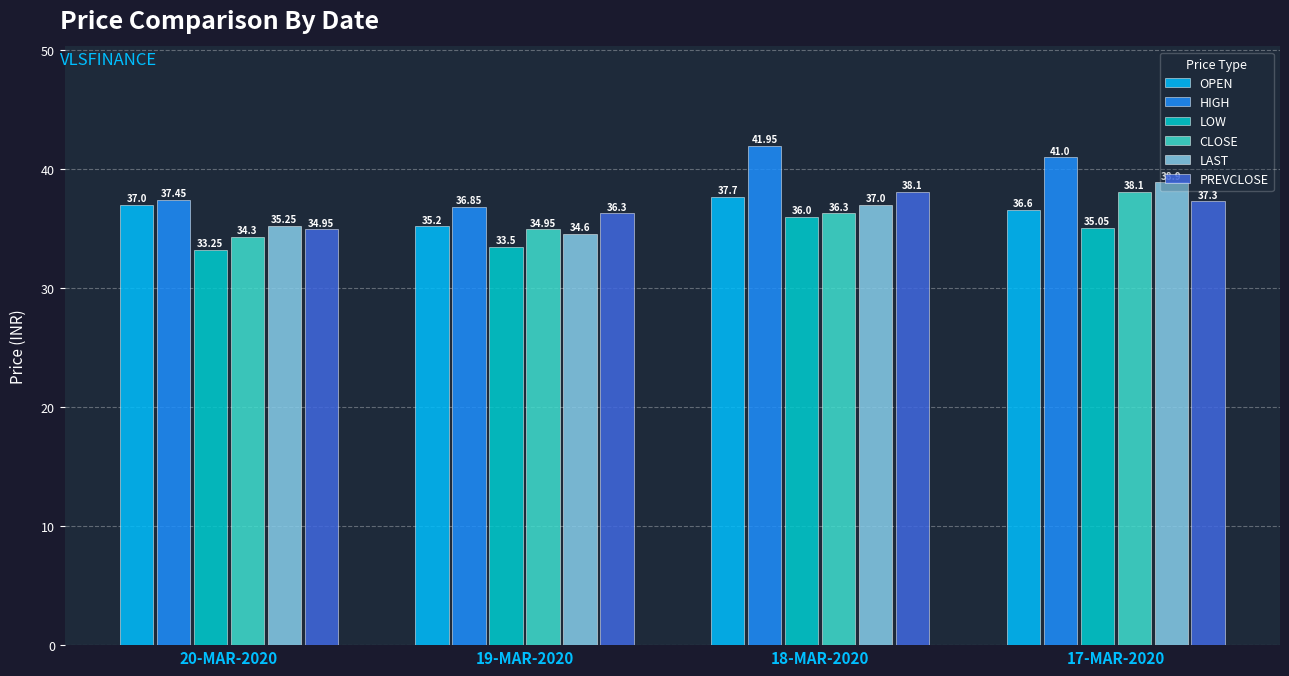

How many bars are there in each group?

6